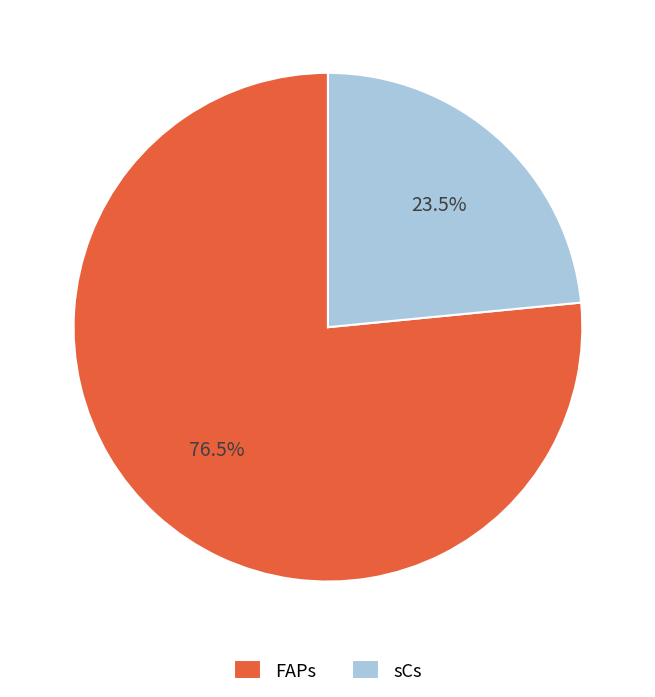

To the nearest percent, what is the difference between the largest and smallest slice percentages?

53%